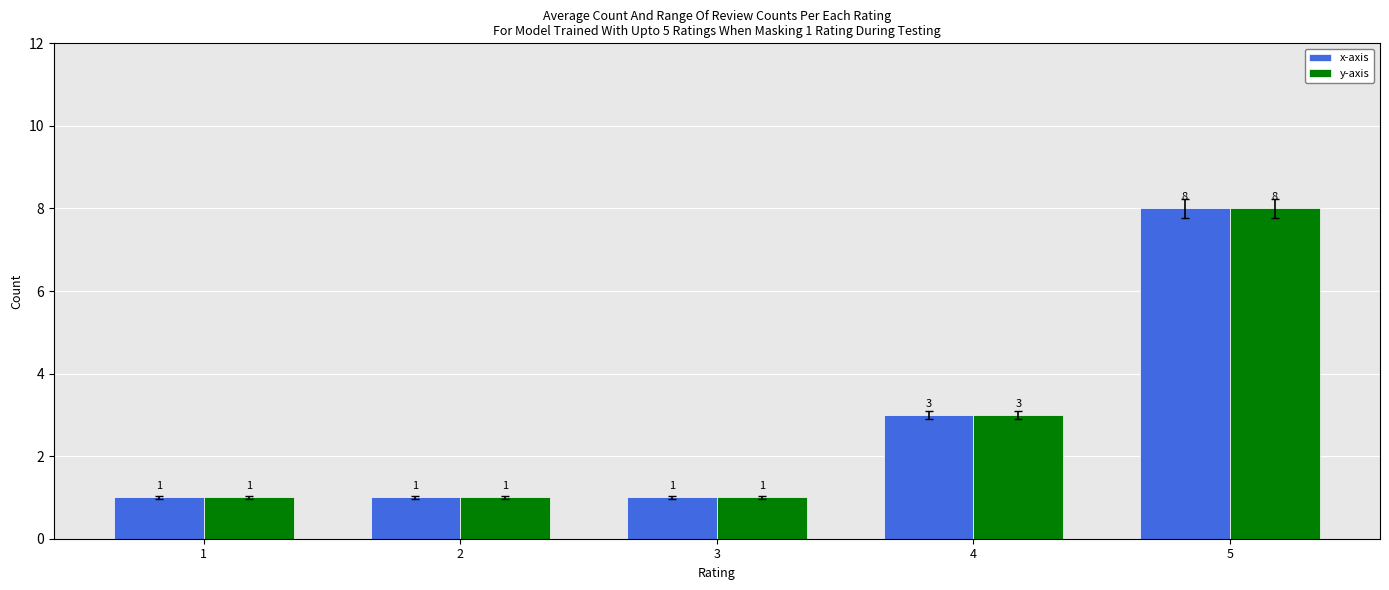

How many series are shown in this chart?

2